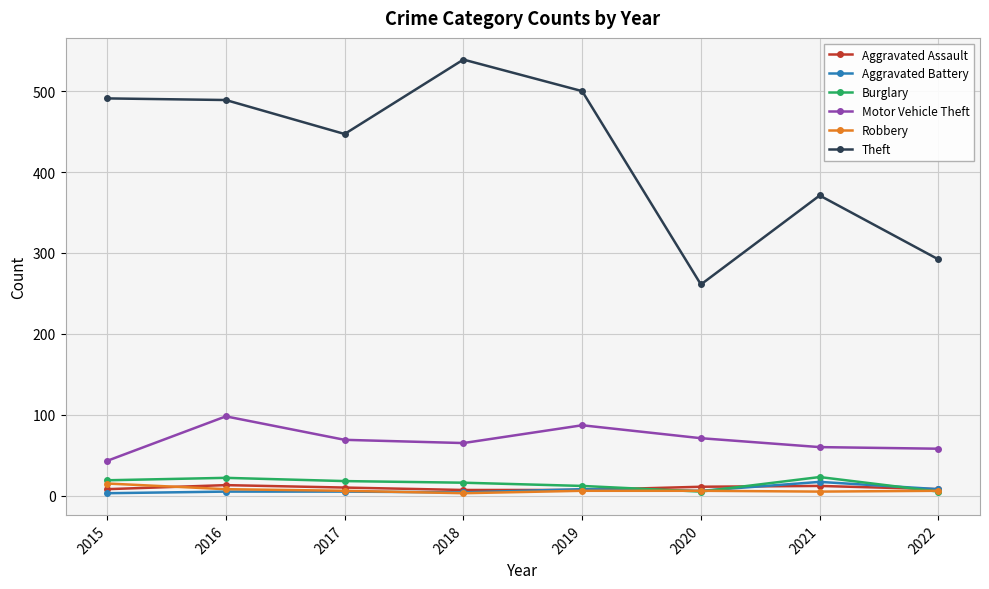

True or false: Aggravated Assault and Theft cross at least once.

False